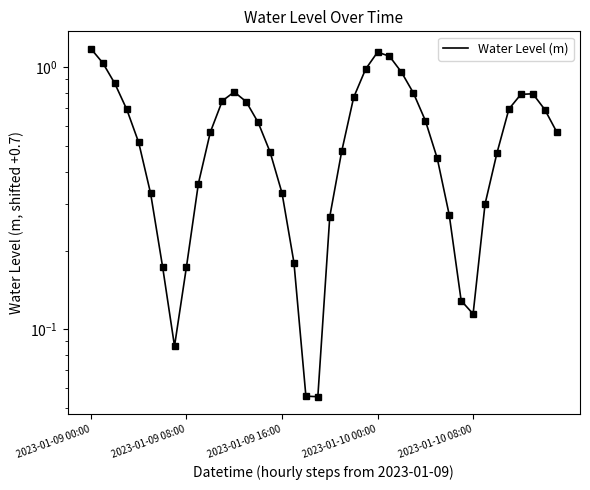

Which has a higher value, 38 or 9?

38